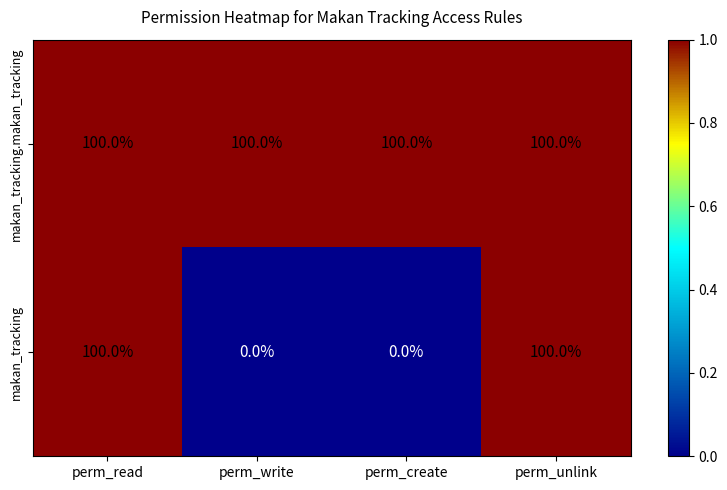

Reading right to left, list all the values displayed in this chart.

makan_tracking.makan_tracking: 100	100	100	100
makan_tracking: 100	0	0	100